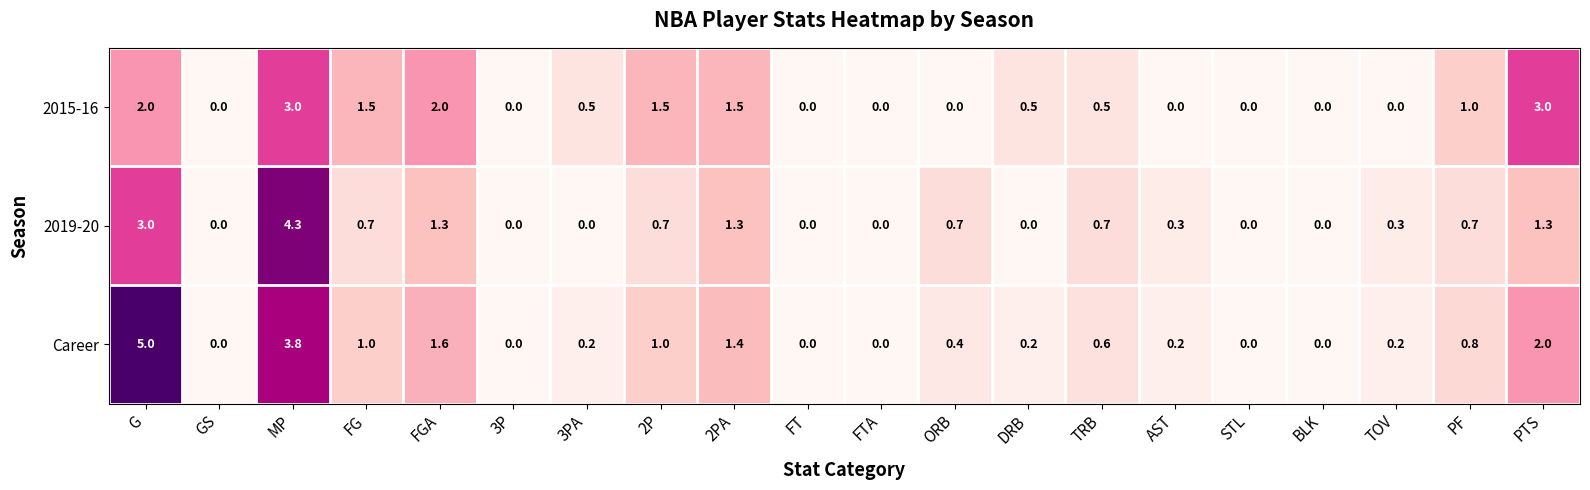

What is the difference between the highest and lowest values at AST?

0.3